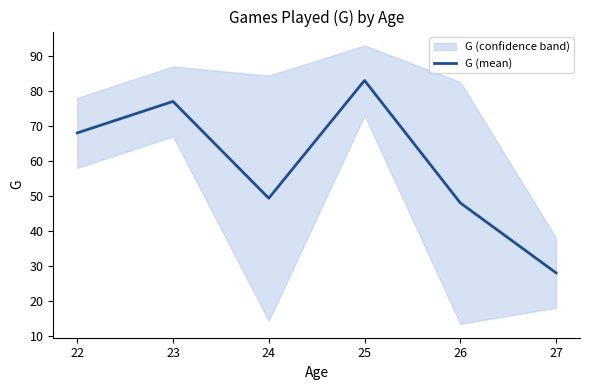

At which label does G (mean) reach its peak?

25